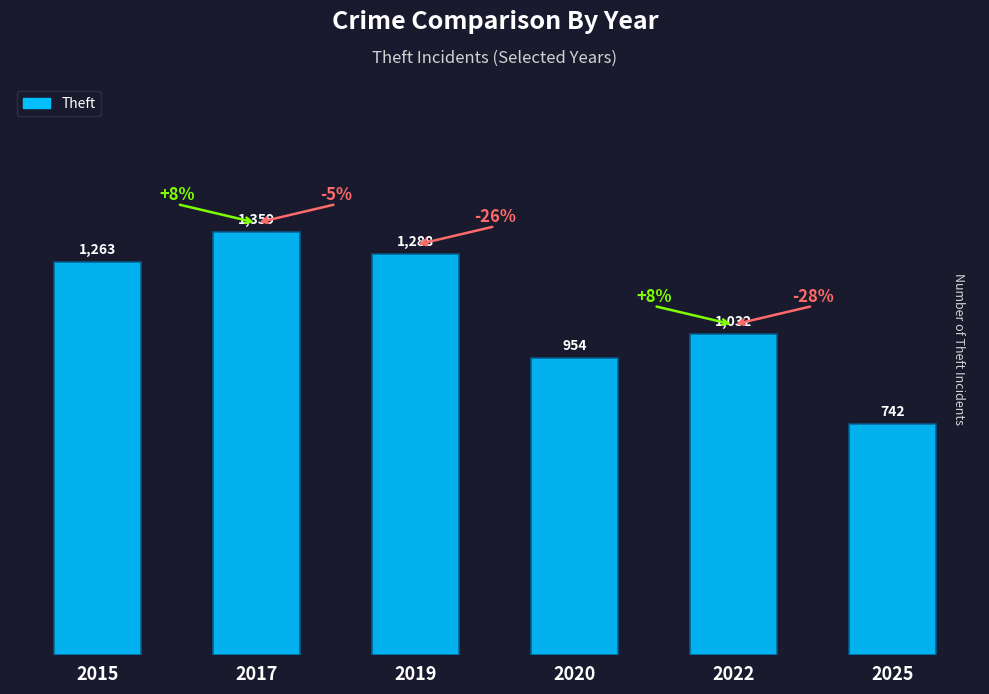

What is the difference between the second highest and second lowest values?

334